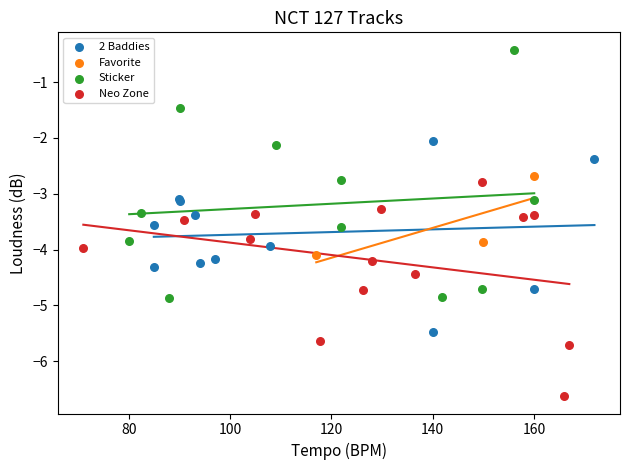

Which series contains the highest Y value?

Sticker